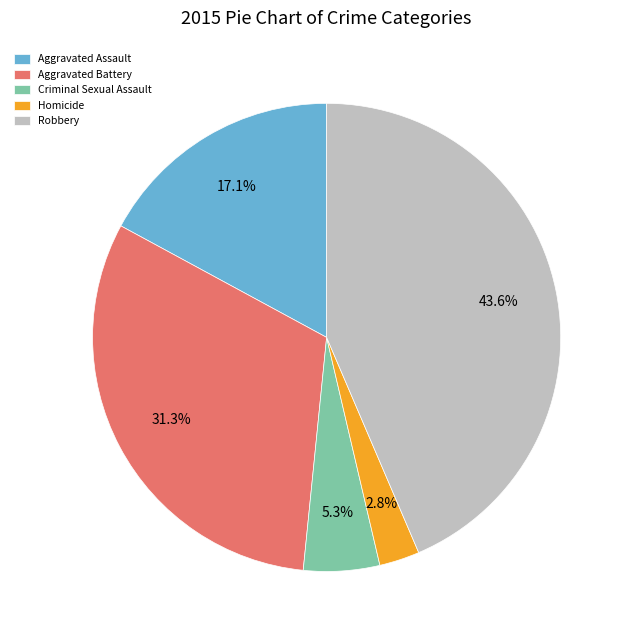

Between Aggravated Battery and Criminal Sexual Assault, which is larger?

Aggravated Battery